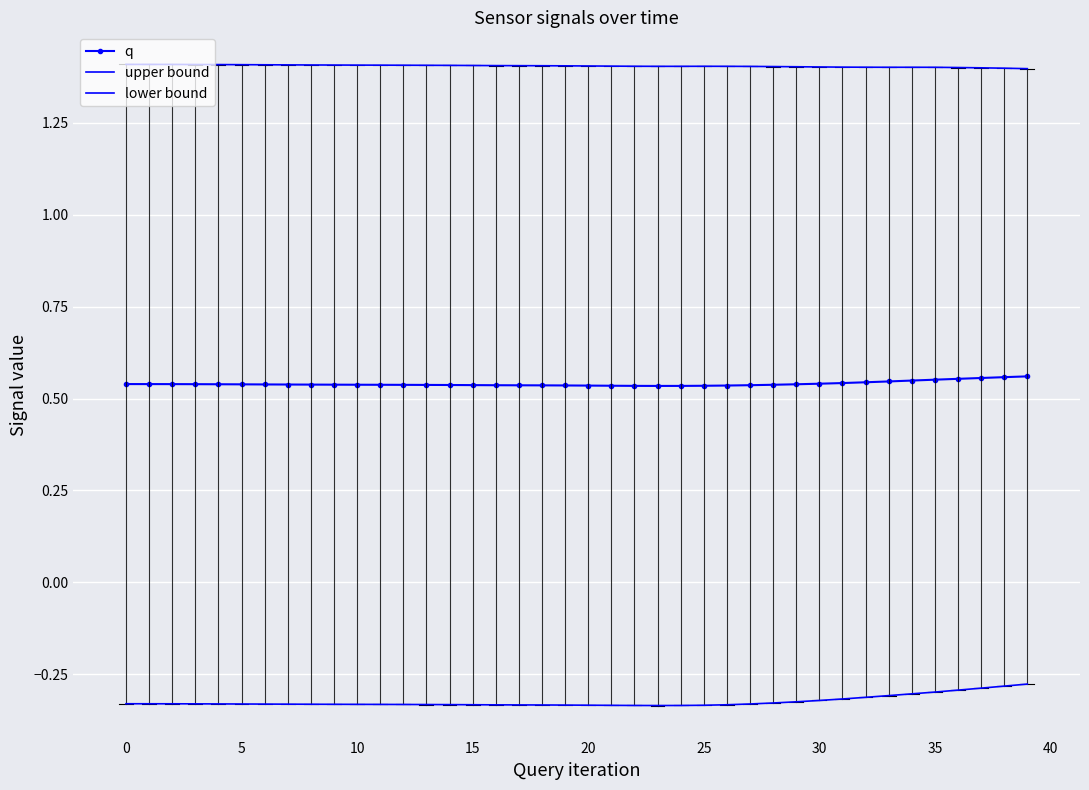

At how many categories does at least one series exceed 0?

40